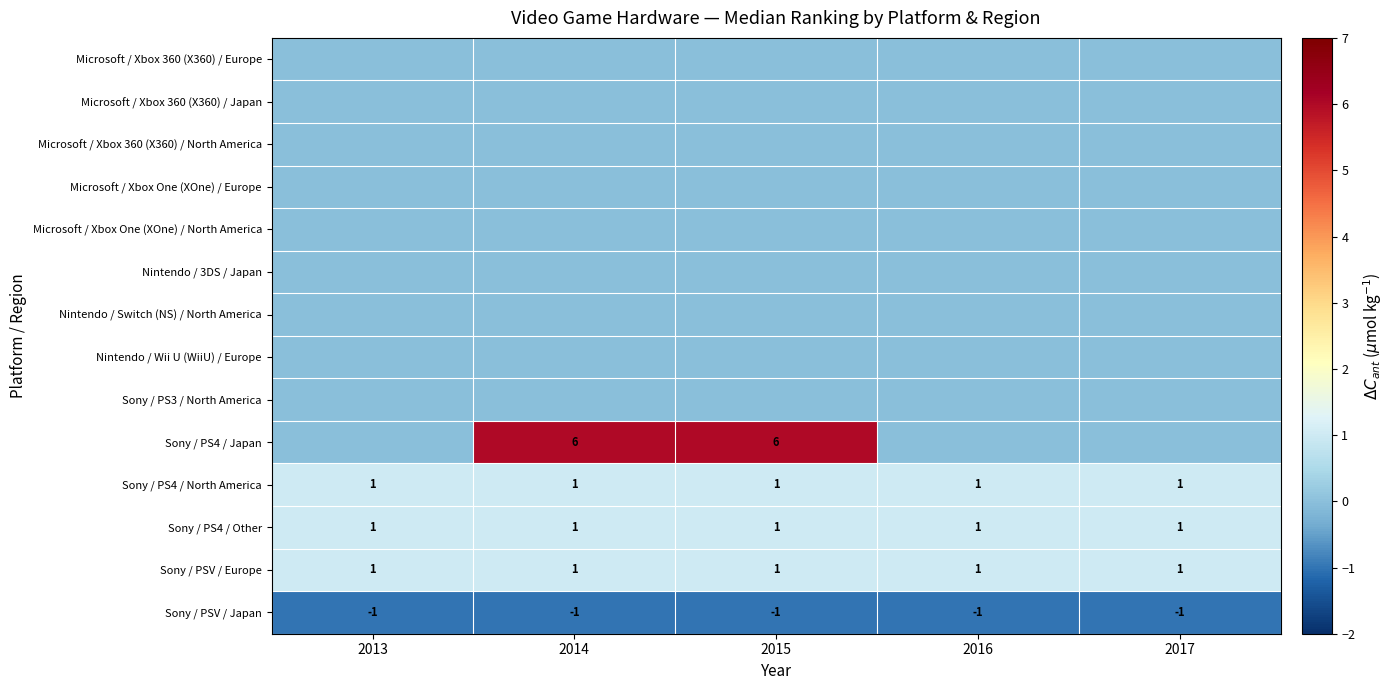

The Sony / PS4 / Japan series shows 6 at 2015. True or false?

True